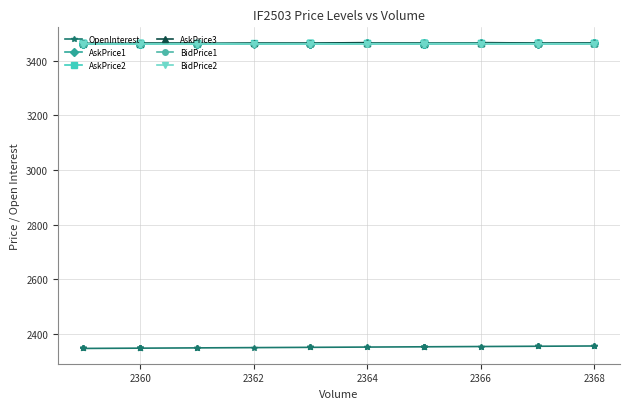

How many values in the OpenInterest series are below 2351?

17